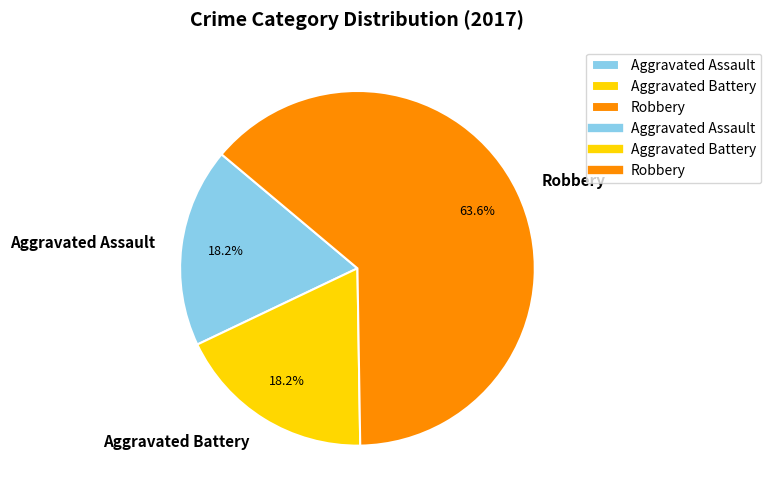

Approximately how many times larger is the value at Aggravated Assault compared to Robbery?

0.3